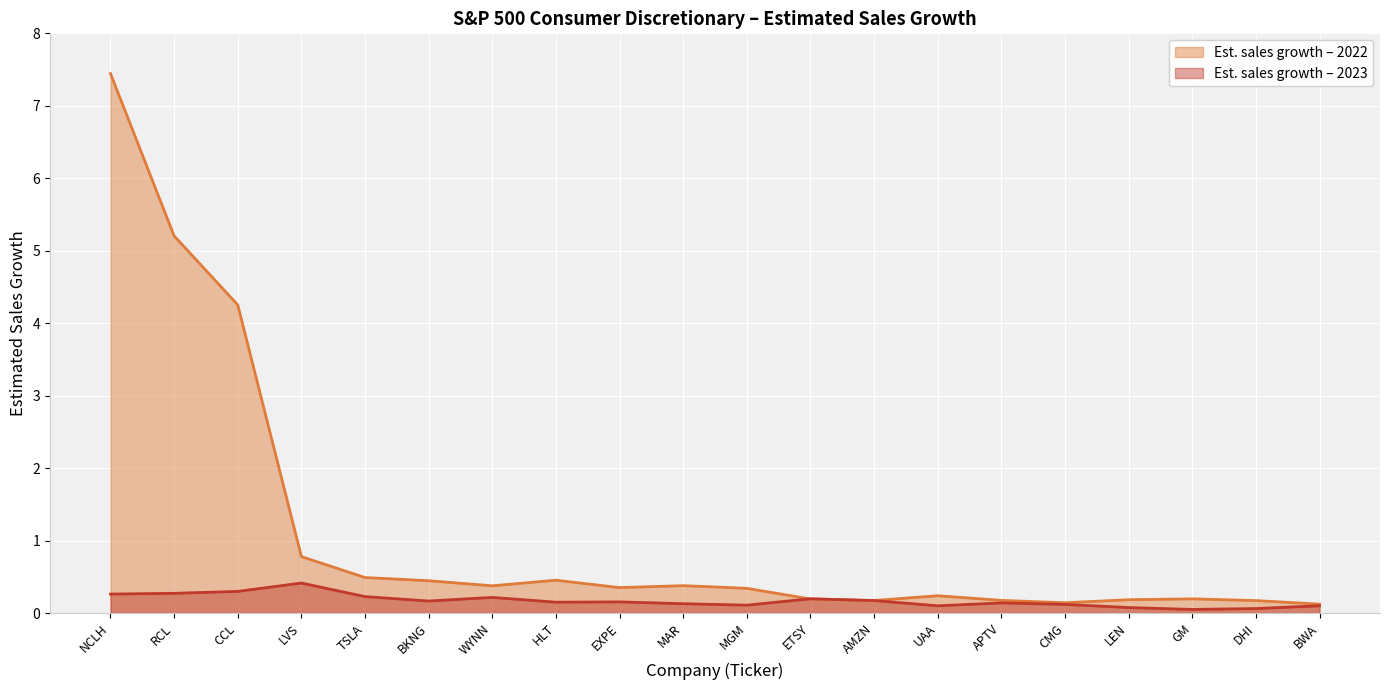

List the series in order of their overall mean, lowest first.

Est. sales growth – 2023, Est. sales growth – 2022